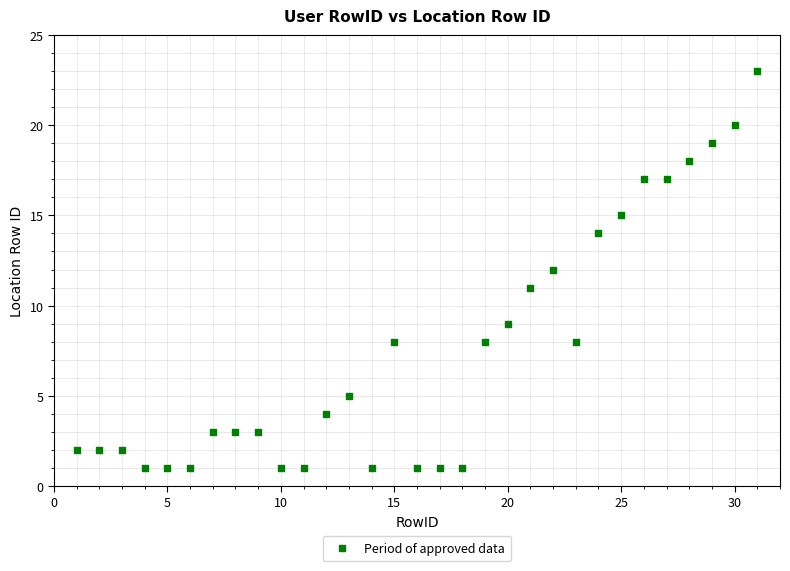

What is the range of Y values (max minus min)?

22